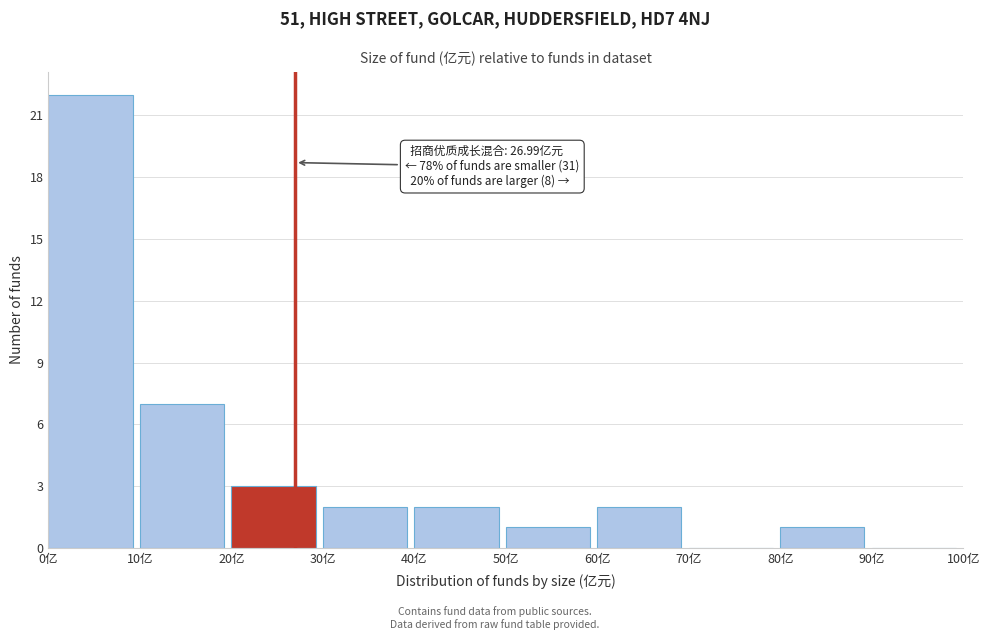

Over which range of the x-axis is the bar tallest?

0 to 10